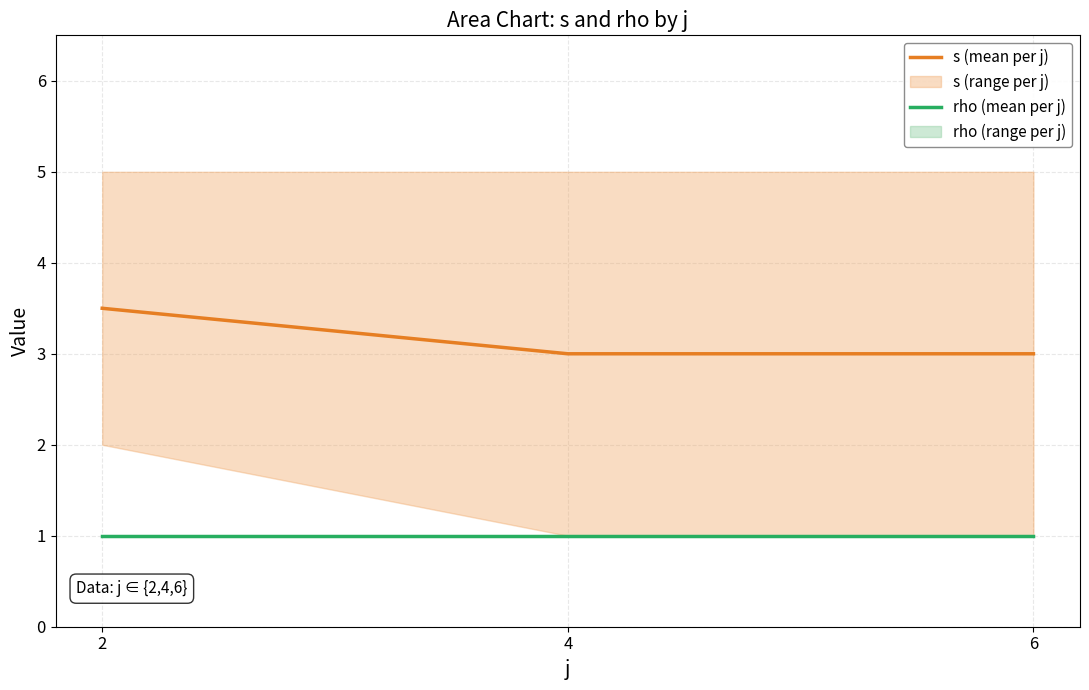

Reading left to right, extract all data points from this chart.

s (mean per j): 2=3.5	4=3.0	6=3.0
rho (mean per j): 2=1.0	4=1.0	6=1.0